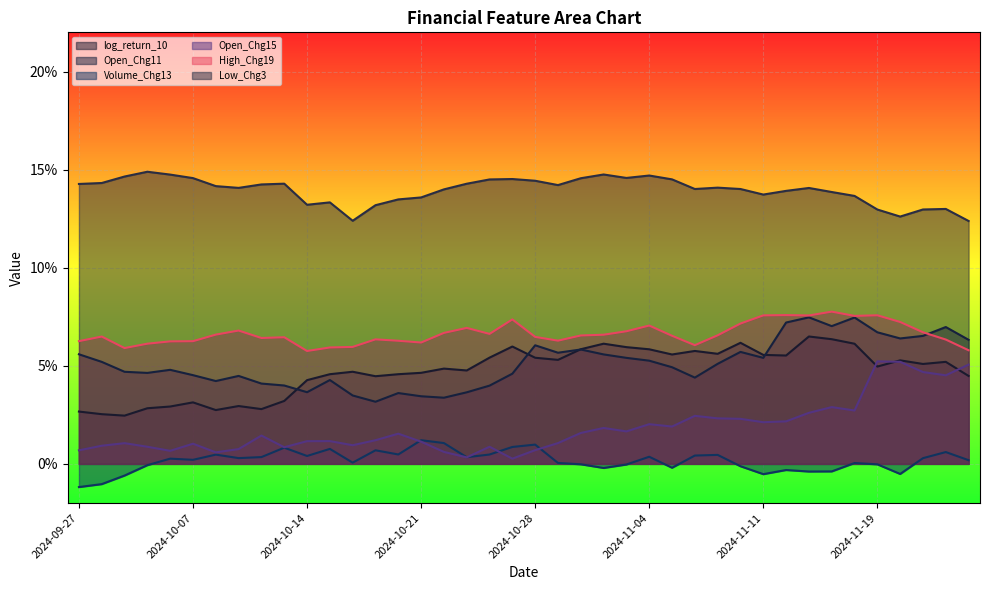

Count the number of data series in this chart.

6